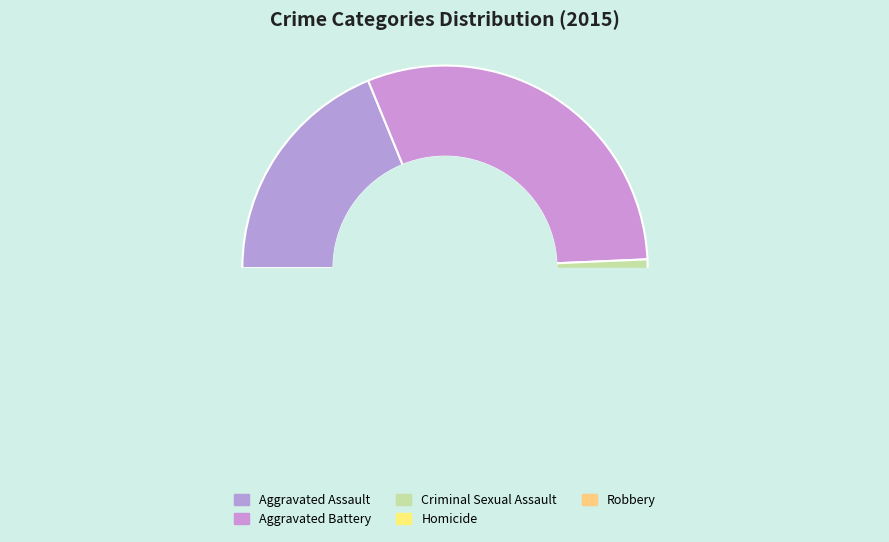

The Robbery slice represents 35% of the pie. True or false?

False